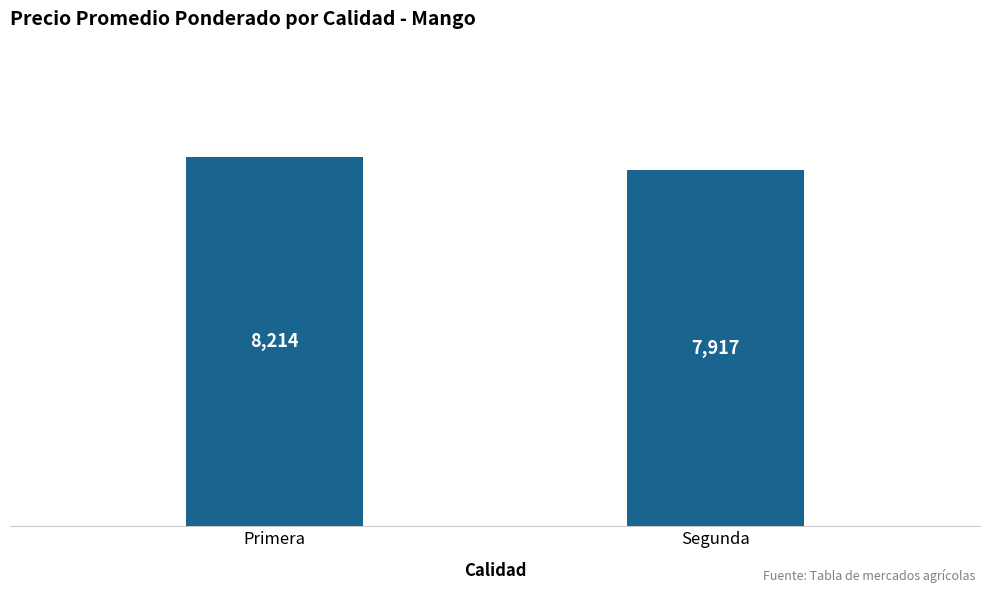

Between Segunda and Primera, which is larger?

Primera